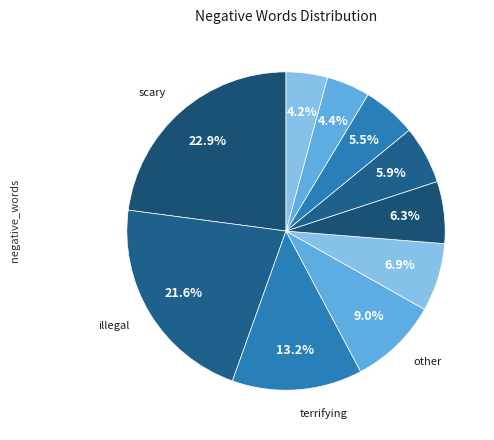

Count the number of slices in the pie.

10